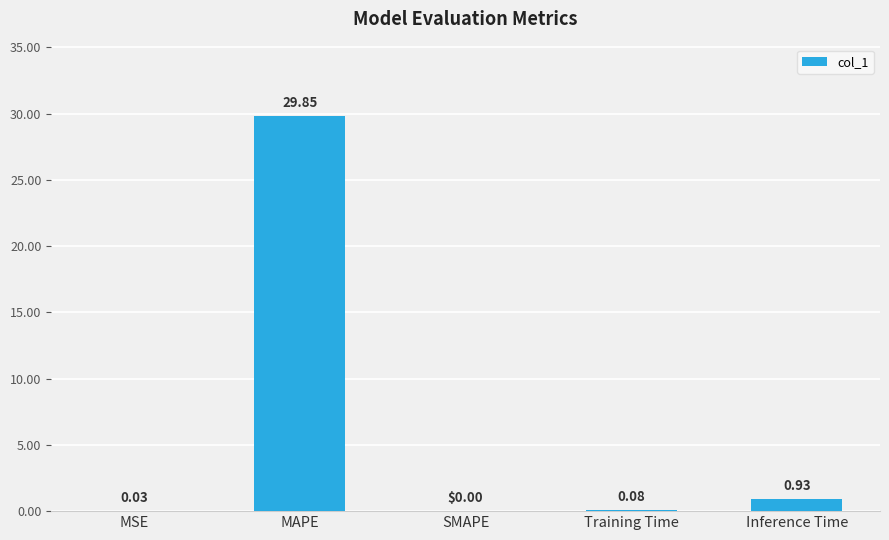

Where is the data nearest to the value 14?

Inference Time